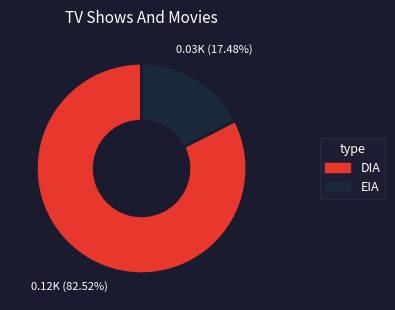

To the nearest percent, what is the difference between the largest and smallest slice percentages?

65%